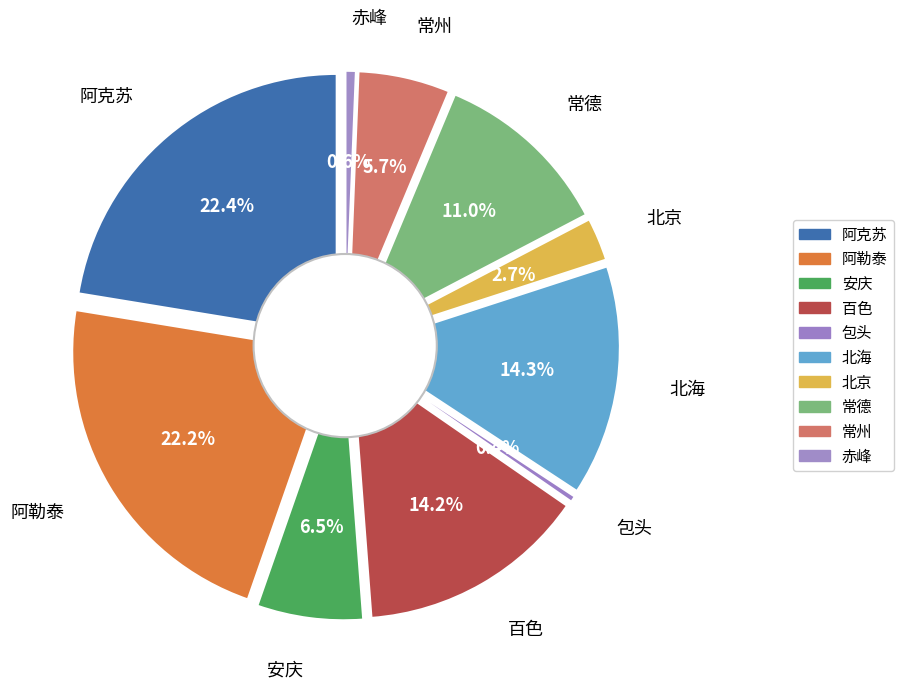

What is the ratio of the value at 包头 to the value at 赤峰?

0.6